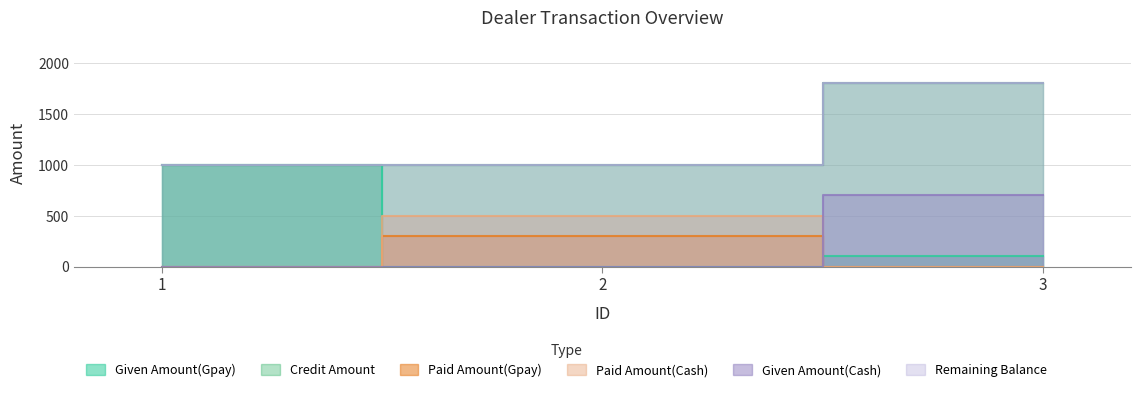

Does the chart display data point markers on the line(s)?

No